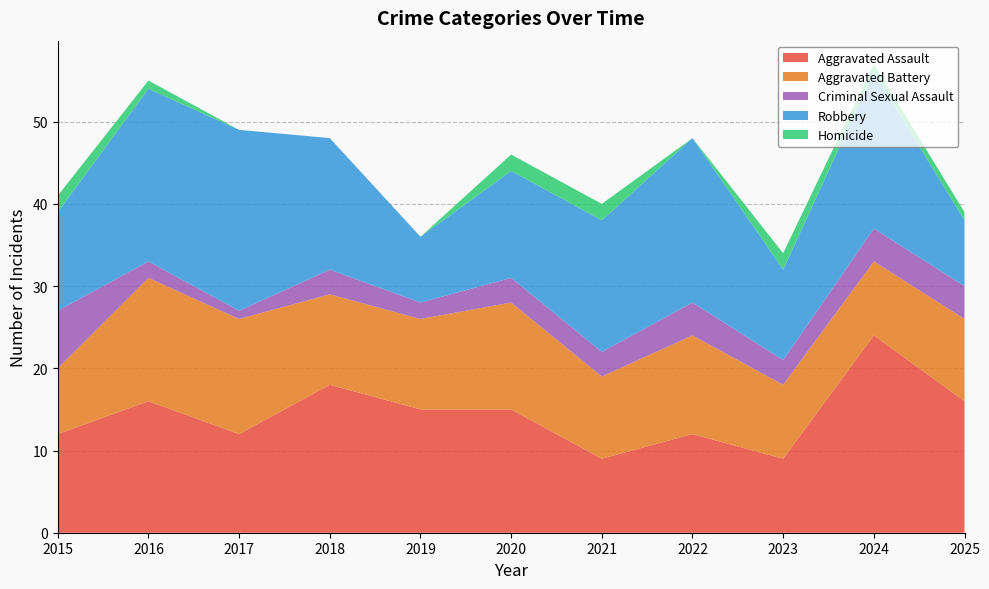

Reading left to right, extract all data points from this chart.

Aggravated Assault: 2015=12	2016=16	2017=12	2018=18	2019=15	2020=15	2021=9	2022=12	2023=9	2024=24	2025=16
Aggravated Battery: 2015=8	2016=15	2017=14	2018=11	2019=11	2020=13	2021=10	2022=12	2023=9	2024=9	2025=10
Criminal Sexual Assault: 2015=7	2016=2	2017=1	2018=3	2019=2	2020=3	2021=3	2022=4	2023=3	2024=4	2025=4
Robbery: 2015=12	2016=21	2017=22	2018=16	2019=8	2020=13	2021=16	2022=20	2023=11	2024=19	2025=8
Homicide: 2015=2	2016=1	2017=0	2018=0	2019=0	2020=2	2021=2	2022=0	2023=2	2024=1	2025=1